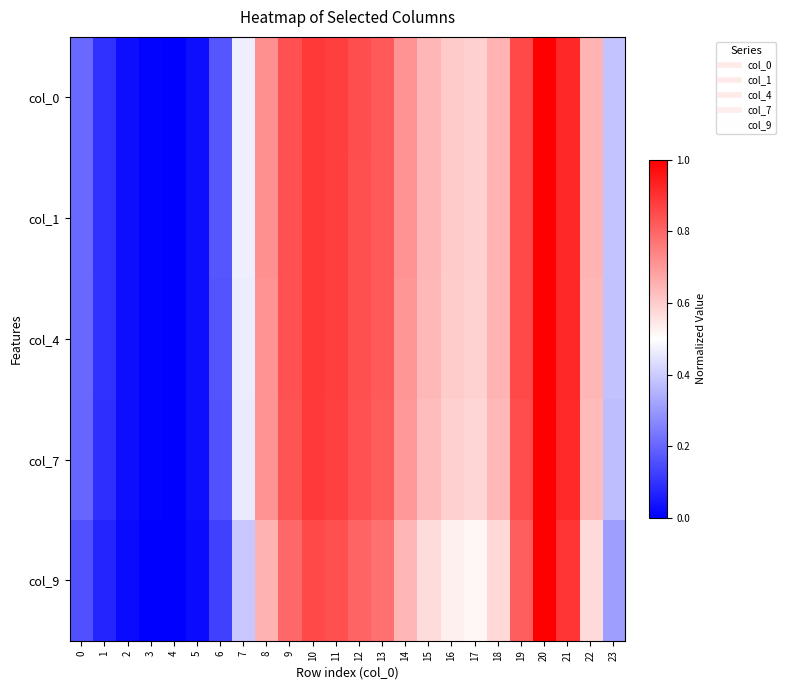

Reading left to right, transcribe all the data shown in this chart.

col_0: 0=0.2	1=0.1	2=0.0	3=0.0	4=0.0	5=0.0	6=0.2	7=0.5	8=0.7	9=0.8	10=0.9	11=0.9	12=0.8	13=0.8	14=0.7	15=0.6	16=0.6	17=0.6	18=0.6	19=0.9	20=1.0	21=0.9	22=0.6	23=0.4
col_1: 0=0.2	1=0.1	2=0.0	3=0.0	4=0.0	5=0.0	6=0.2	7=0.5	8=0.7	9=0.8	10=0.9	11=0.9	12=0.8	13=0.8	14=0.7	15=0.6	16=0.6	17=0.6	18=0.6	19=0.9	20=1.0	21=0.9	22=0.6	23=0.4
col_4: 0=0.2	1=0.1	2=0.0	3=0.0	4=0.0	5=0.0	6=0.2	7=0.5	8=0.7	9=0.8	10=0.9	11=0.9	12=0.8	13=0.8	14=0.7	15=0.6	16=0.6	17=0.6	18=0.6	19=0.9	20=1.0	21=0.9	22=0.6	23=0.4
col_7: 0=0.2	1=0.1	2=0.0	3=0.0	4=0.0	5=0.0	6=0.2	7=0.5	8=0.7	9=0.8	10=0.9	11=0.9	12=0.8	13=0.8	14=0.7	15=0.6	16=0.6	17=0.6	18=0.6	19=0.8	20=1.0	21=0.9	22=0.6	23=0.4
col_9: 0=0.2	1=0.1	2=0.0	3=0.0	4=0.0	5=0.0	6=0.1	7=0.4	8=0.7	9=0.8	10=0.9	11=0.8	12=0.8	13=0.8	14=0.6	15=0.6	16=0.5	17=0.5	18=0.6	19=0.8	20=1.0	21=0.9	22=0.6	23=0.3